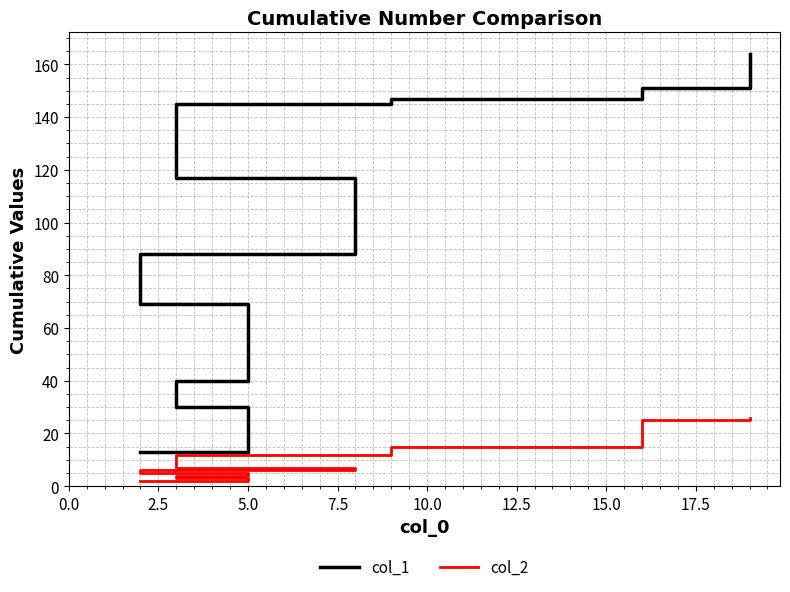

True or false: col_2 and col_1 cross at least once.

False